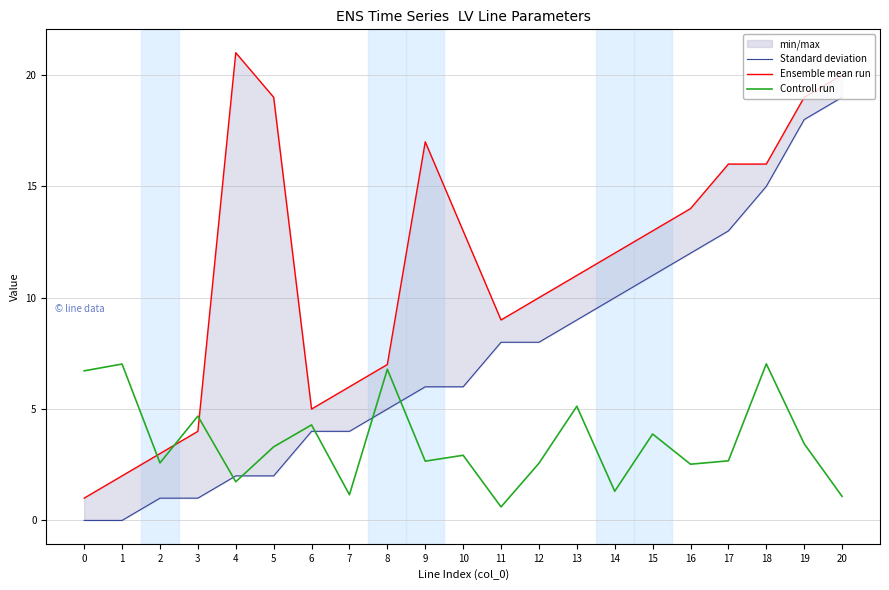

What is the lowest value of the Controll run series?

0.6